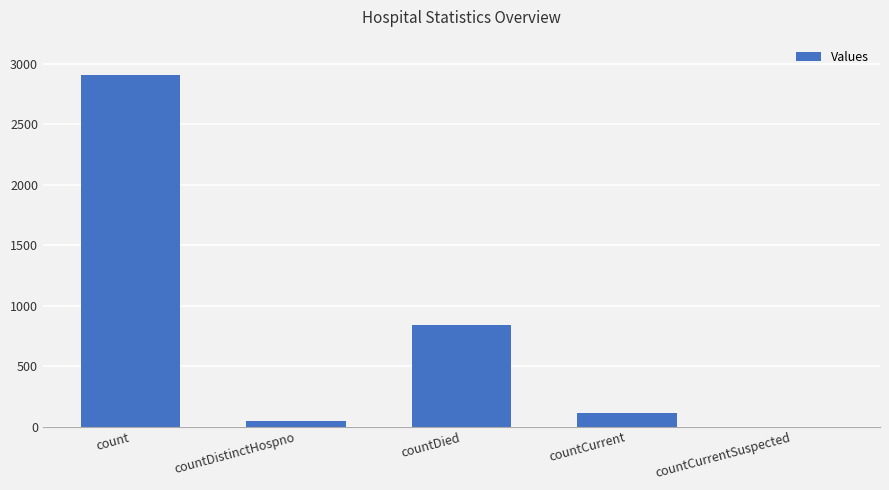

The value at count is 2908. True or false?

True